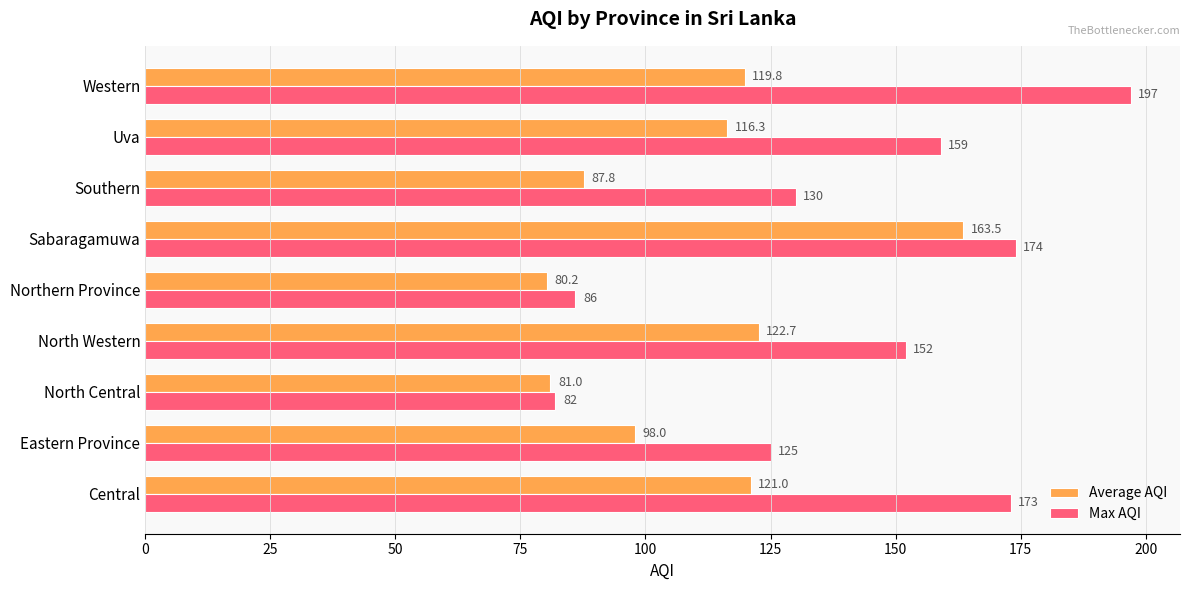

Which series has the largest range (max minus min)?

Max AQI